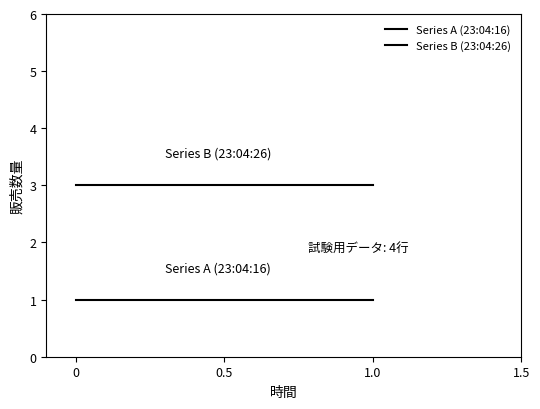

What is the spread (max minus min) of values at 0?

2